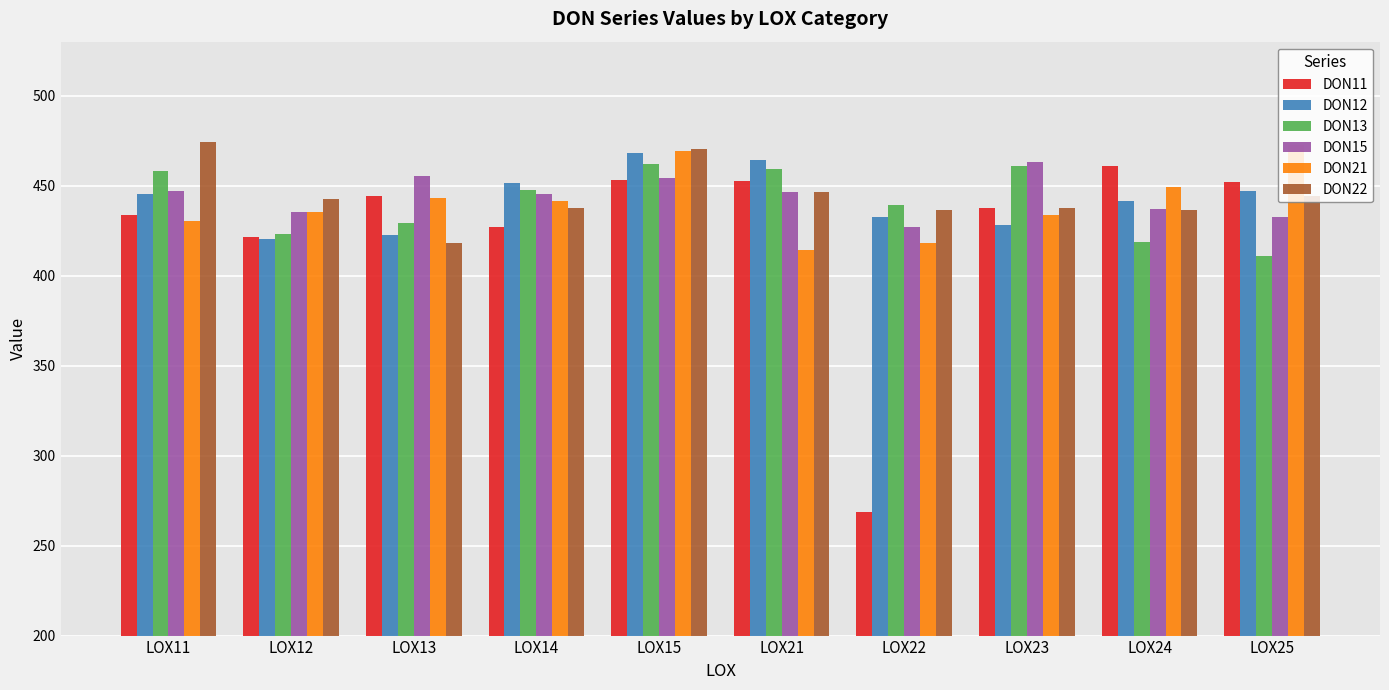

What is the difference between the maximum and second lowest values in the DON15 series?

30.5